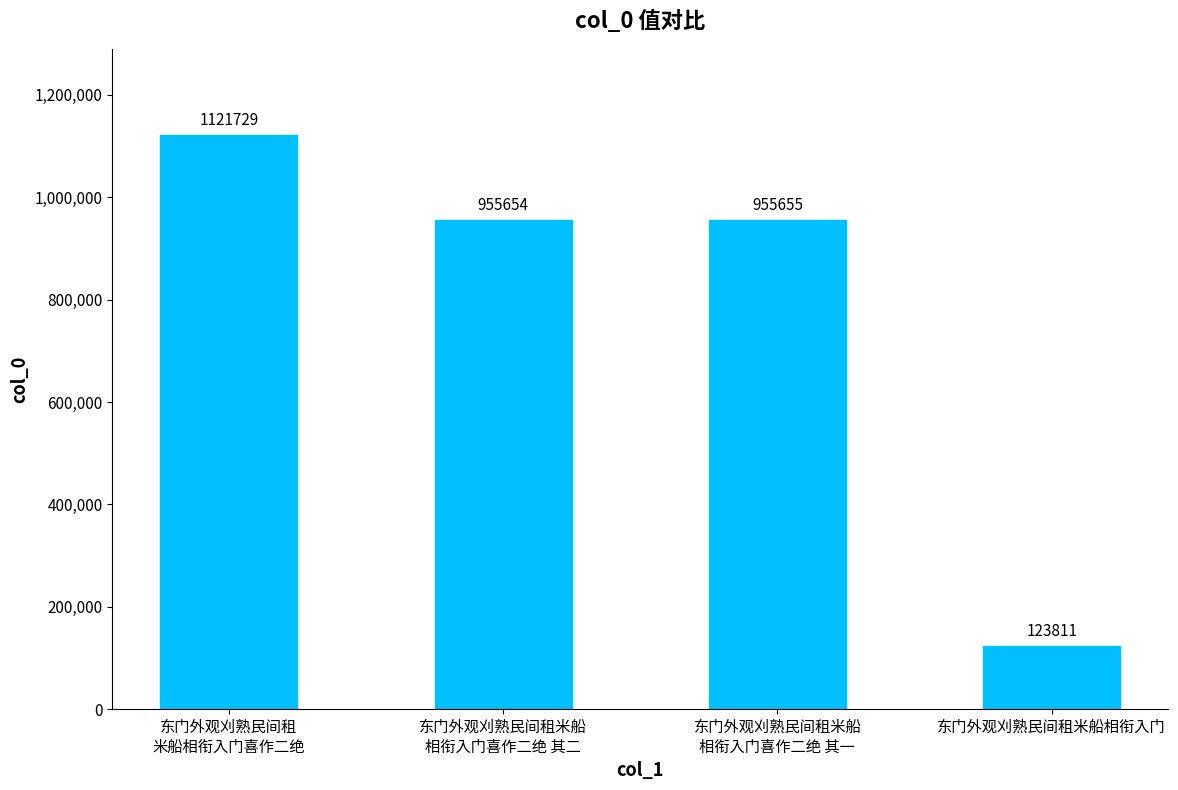

What is the difference between the maximum and minimum values?

997918